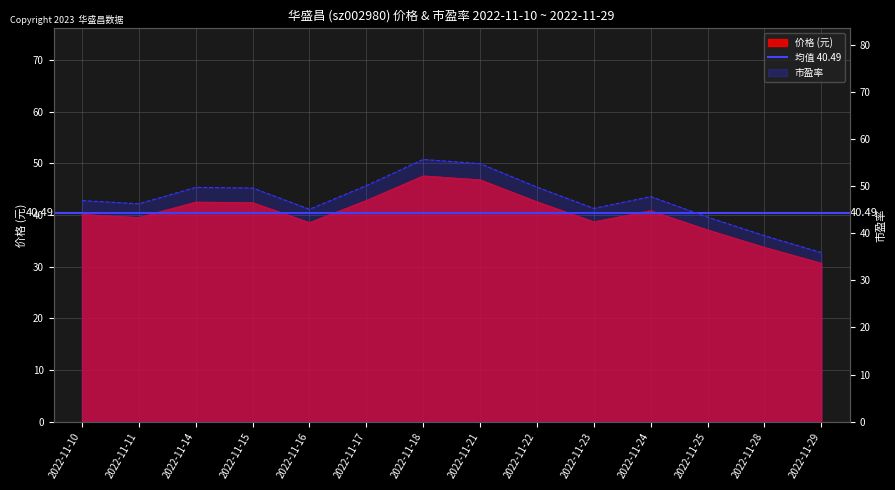

What is the lowest value of the 价格 series?

30.7